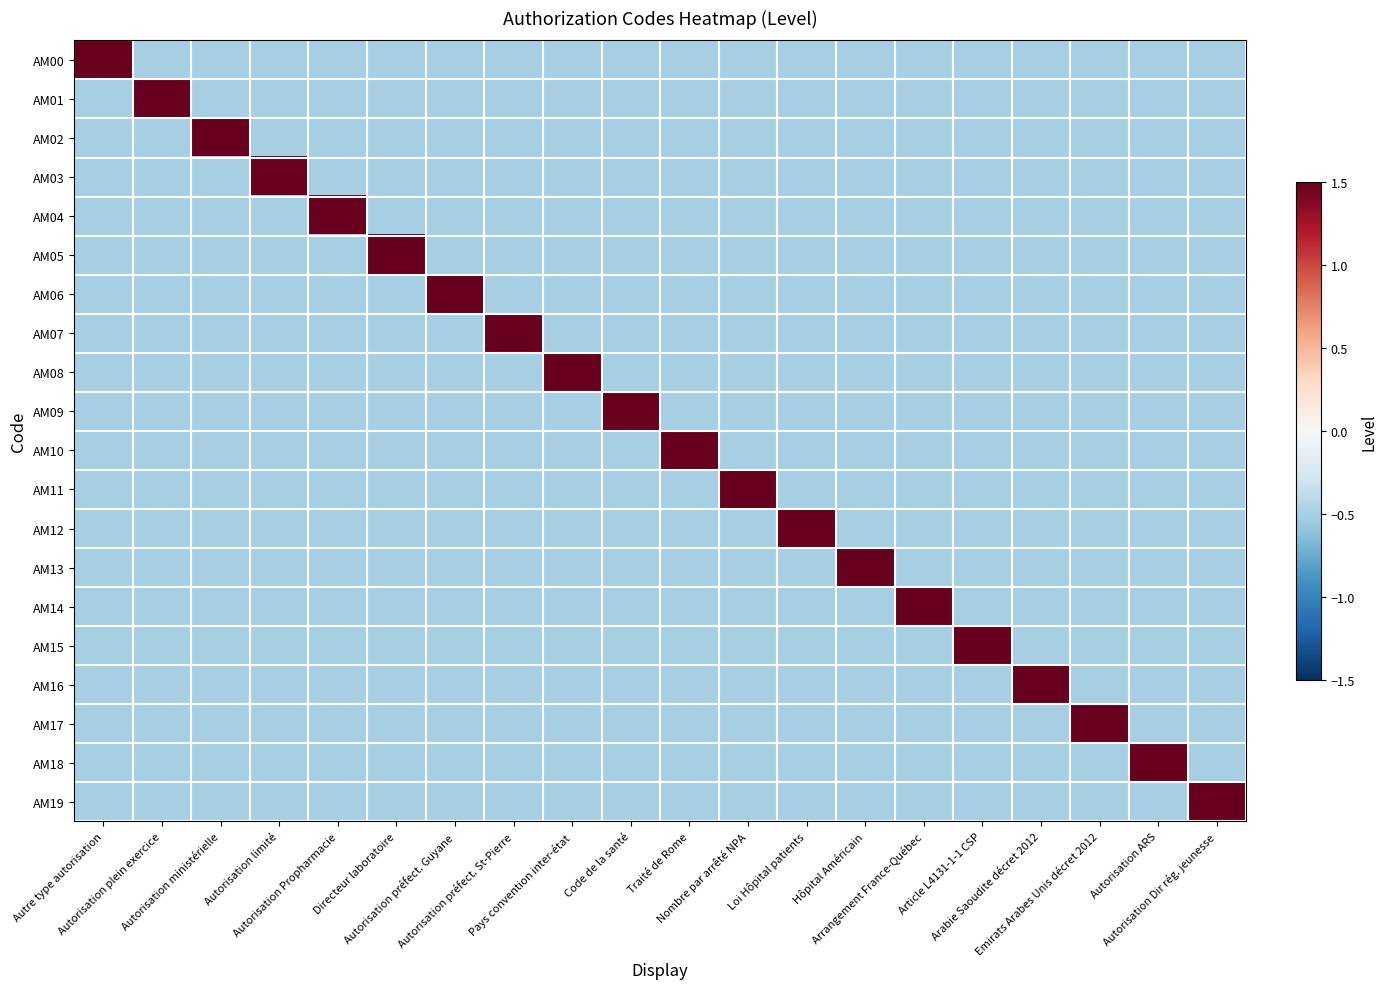

How many series are shown in this chart?

20